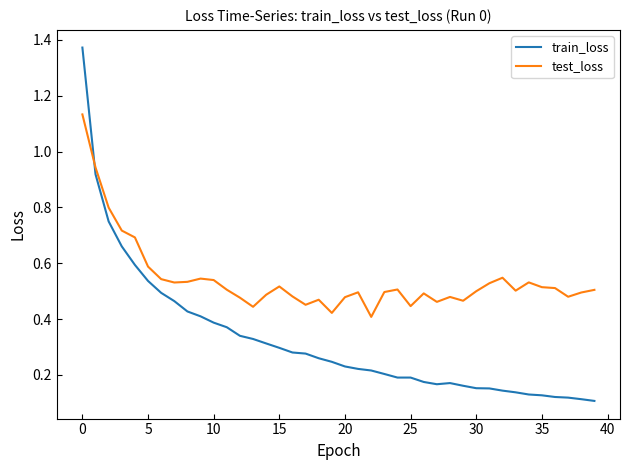

True or false: test_loss and train_loss cross at least once.

True